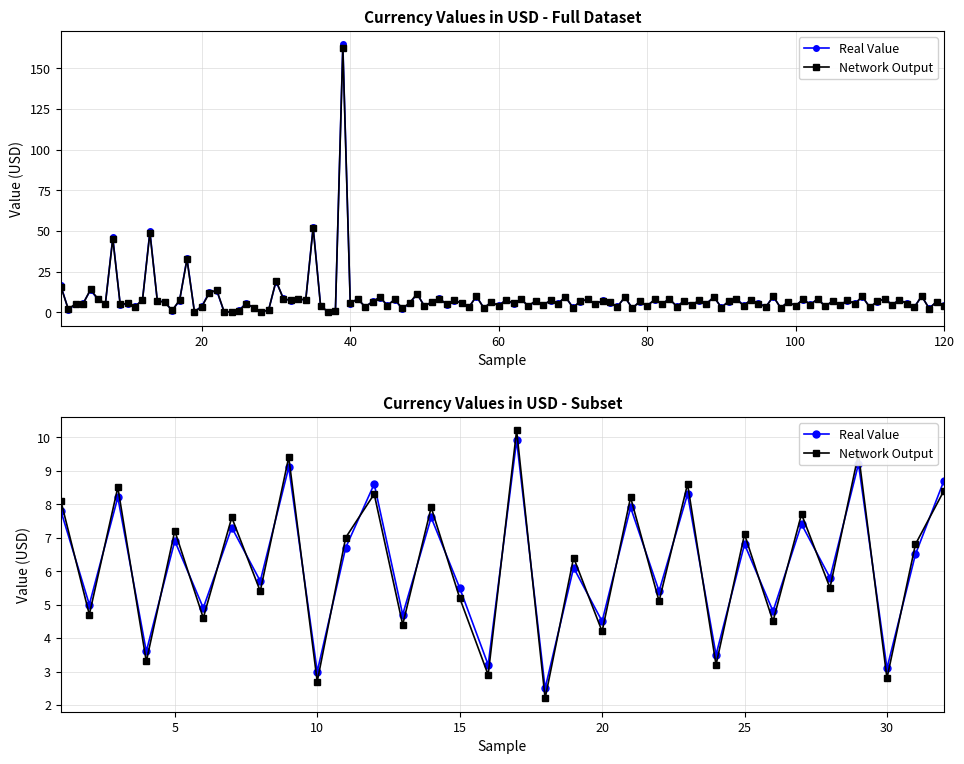

List the series in order of their peak value, lowest first.

Real Value, Network Output